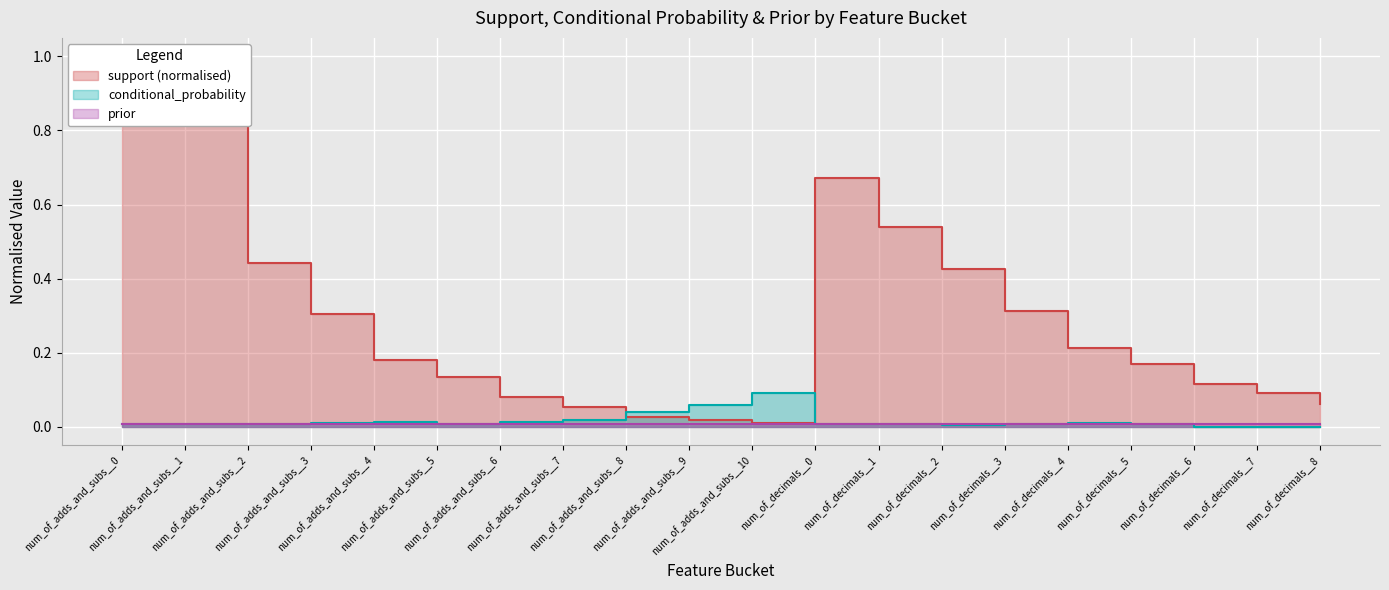

What is the average value of the support series?

0.3